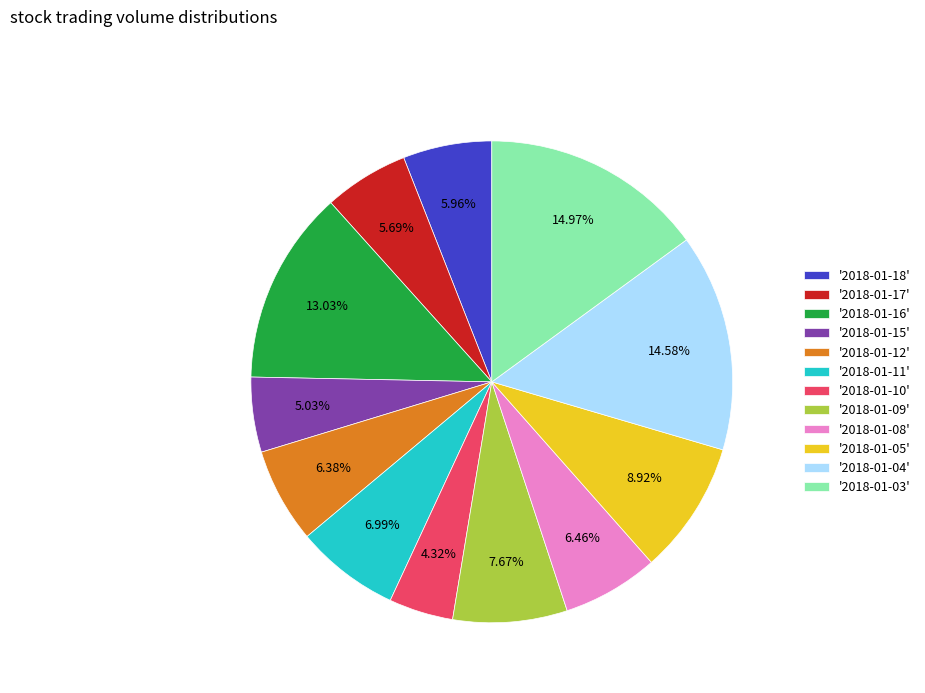

Approximately how many times larger is the value at '2018-01-05' compared to '2018-01-10'?

2.1